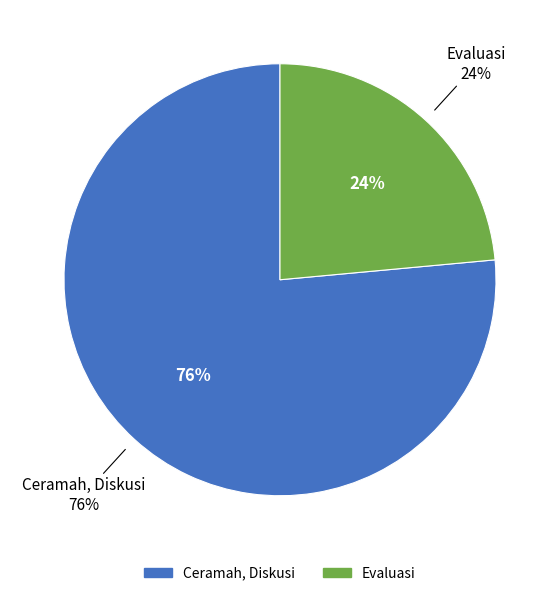

Is there any slice that represents more than half of the pie?

Yes